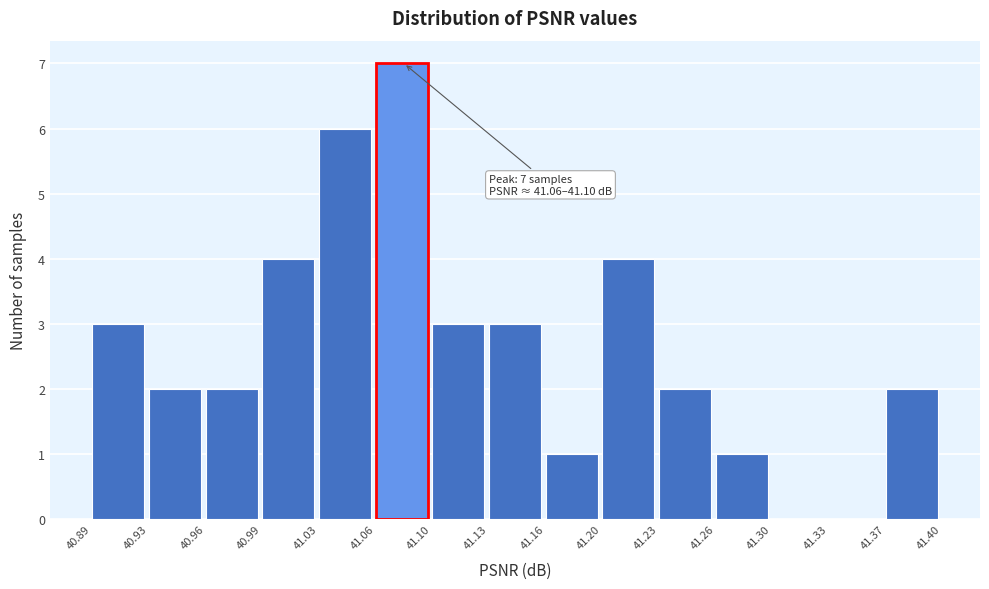

Over which range of the x-axis is the bar tallest?

41.06 to 41.10